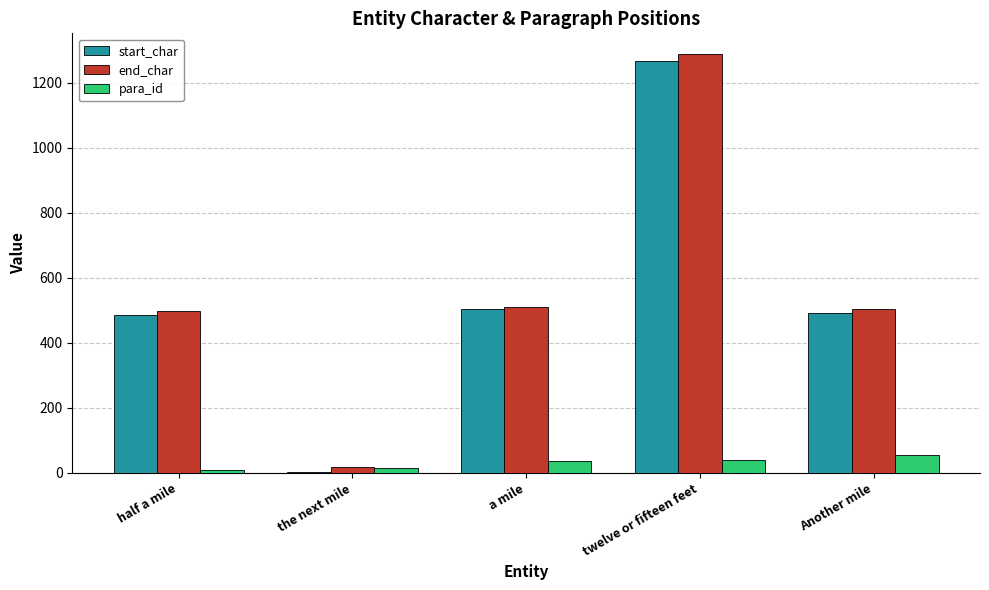

What is the greatest value displayed?

1288